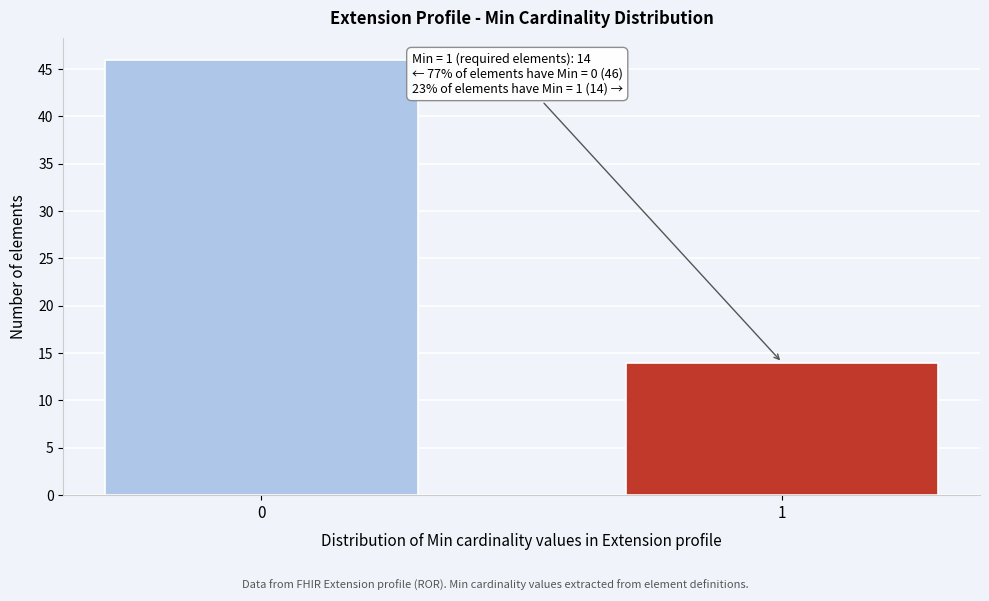

Reading left to right, what are all the values shown in this chart?

46	14